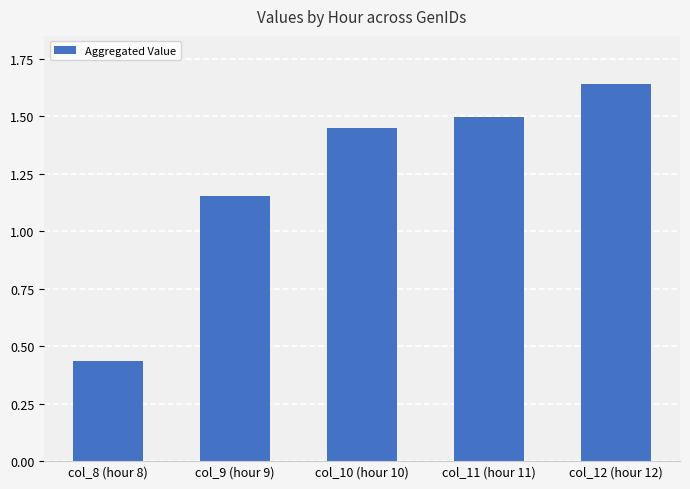

List the labels in order of value, smallest first.

col_8 (hour 8), col_9 (hour 9), col_10 (hour 10), col_11 (hour 11), col_12 (hour 12)